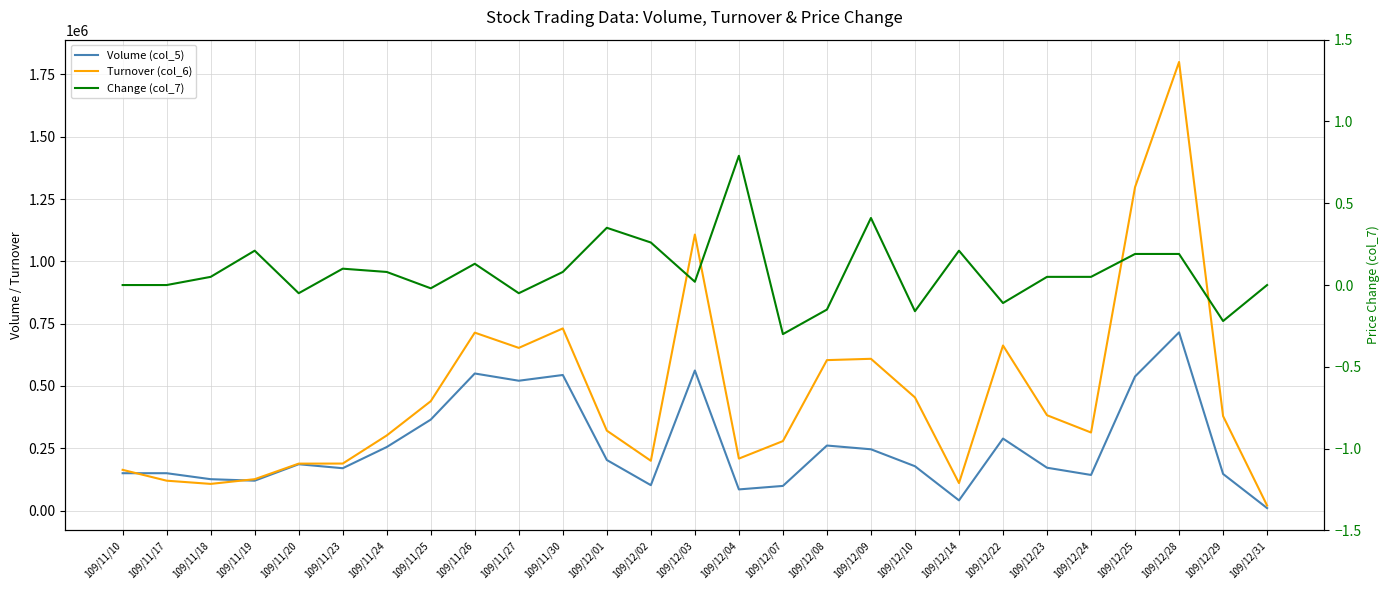

Is it true that Change (col_7) equals -0.1 at 109/12/08?

True